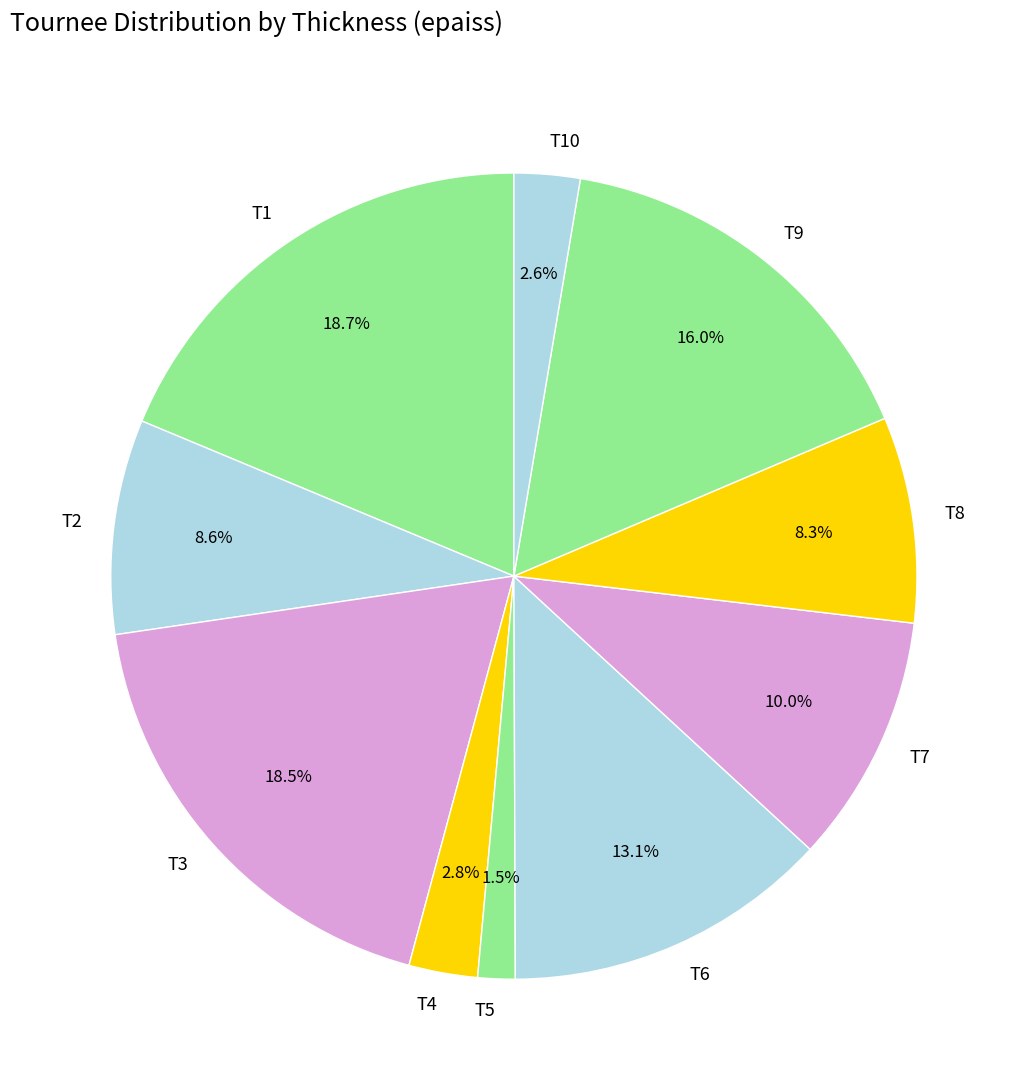

How many segments does this pie chart have?

10